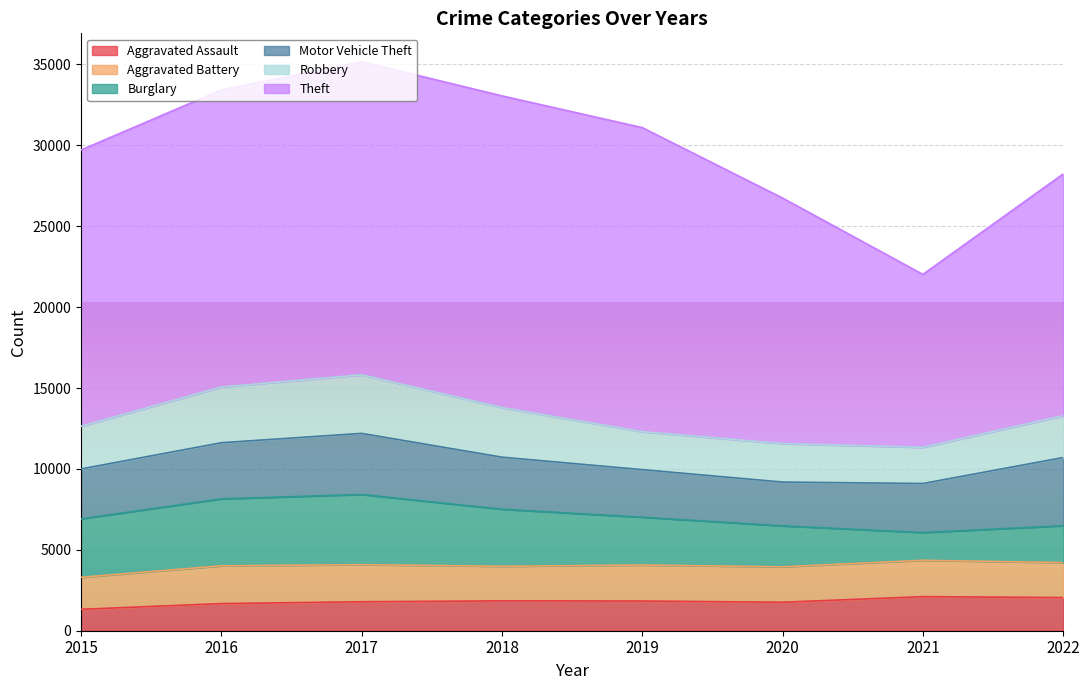

Reading right to left, extract all data points from this chart.

Aggravated Assault: 2022=2049	2021=2105	2020=1760	2019=1835	2018=1845	2017=1790	2016=1676	2015=1323
Aggravated Battery: 2022=2161	2021=2248	2020=2189	2019=2225	2018=2138	2017=2293	2016=2335	2015=1978
Burglary: 2022=2279	2021=1713	2020=2532	2019=2955	2018=3524	2017=4337	2016=4137	2015=3613
Motor Vehicle Theft: 2022=4216	2021=3032	2020=2706	2019=2941	2018=3220	2017=3777	2016=3471	2015=3085
Robbery: 2022=2582	2021=2235	2020=2375	2019=2340	2018=3063	2017=3618	2016=3440	2015=2637
Theft: 2022=14945	2021=10689	2020=15178	2019=18799	2018=19267	2017=19348	2016=18366	2015=17076